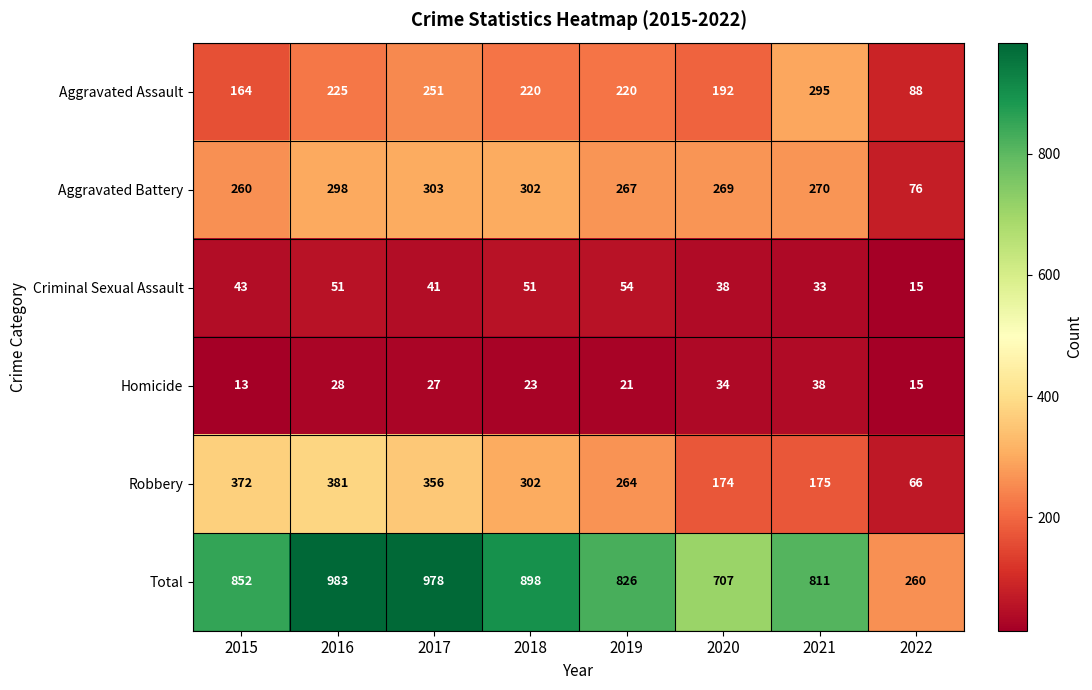

Is it true that Homicide equals 8 at 2017?

False